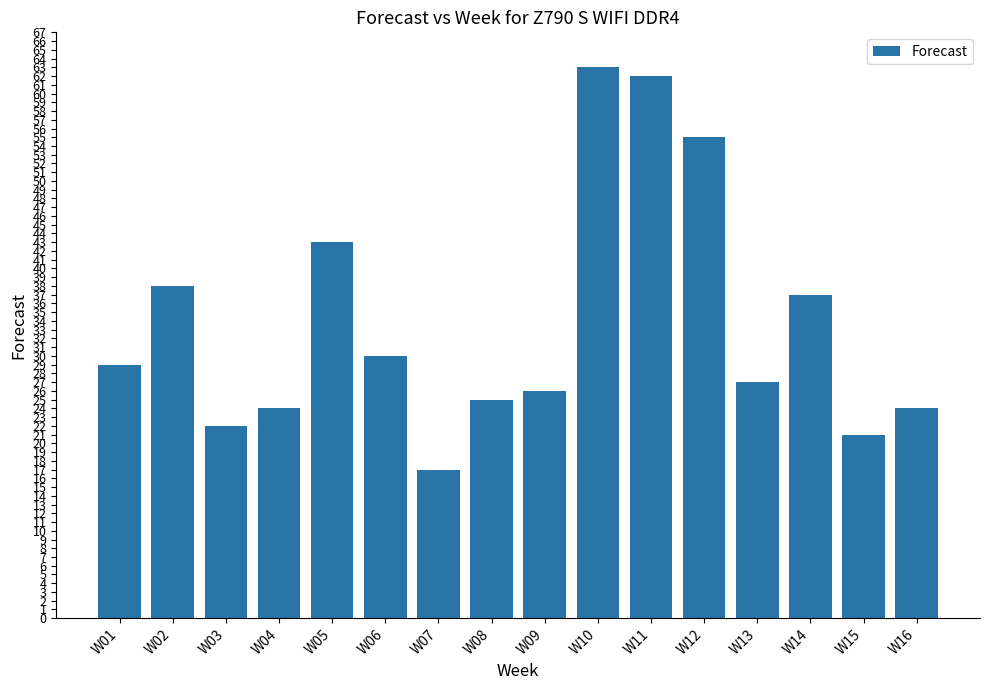

What is the average value?

34